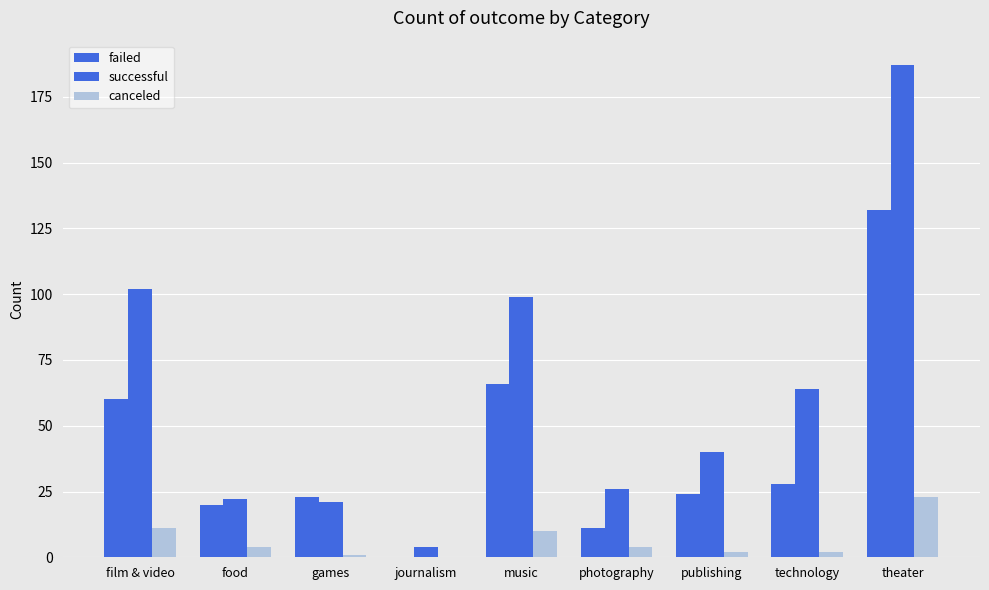

What is the label of the 1st bar from the left?

film & video